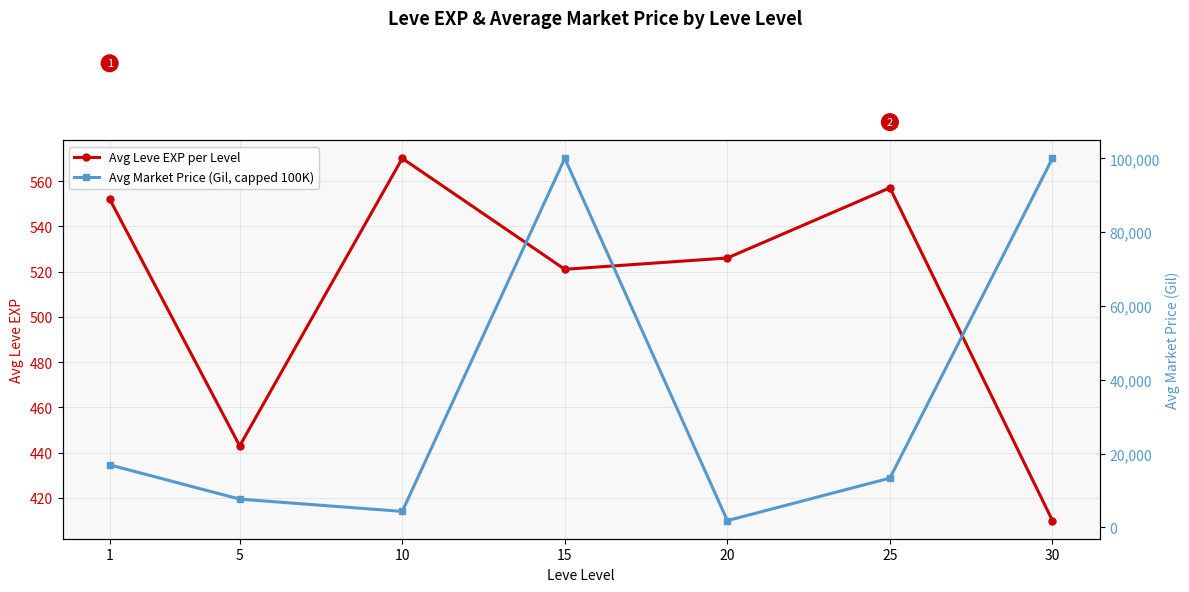

Is the value of Avg Market Price (Gil, capped 100K) at 25 greater than the value of Avg Leve EXP per Level at 25?

Yes